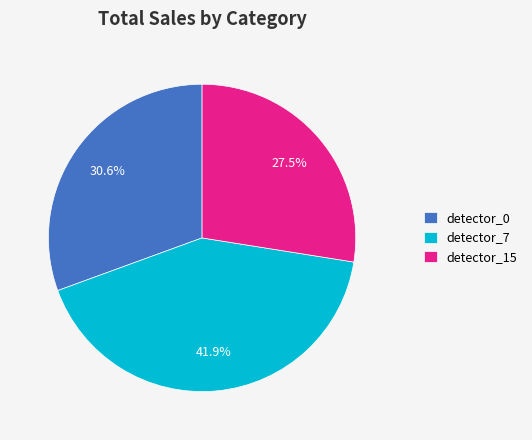

To the nearest percent, what is the difference between the detector_0 and detector_15 slice percentages?

3%